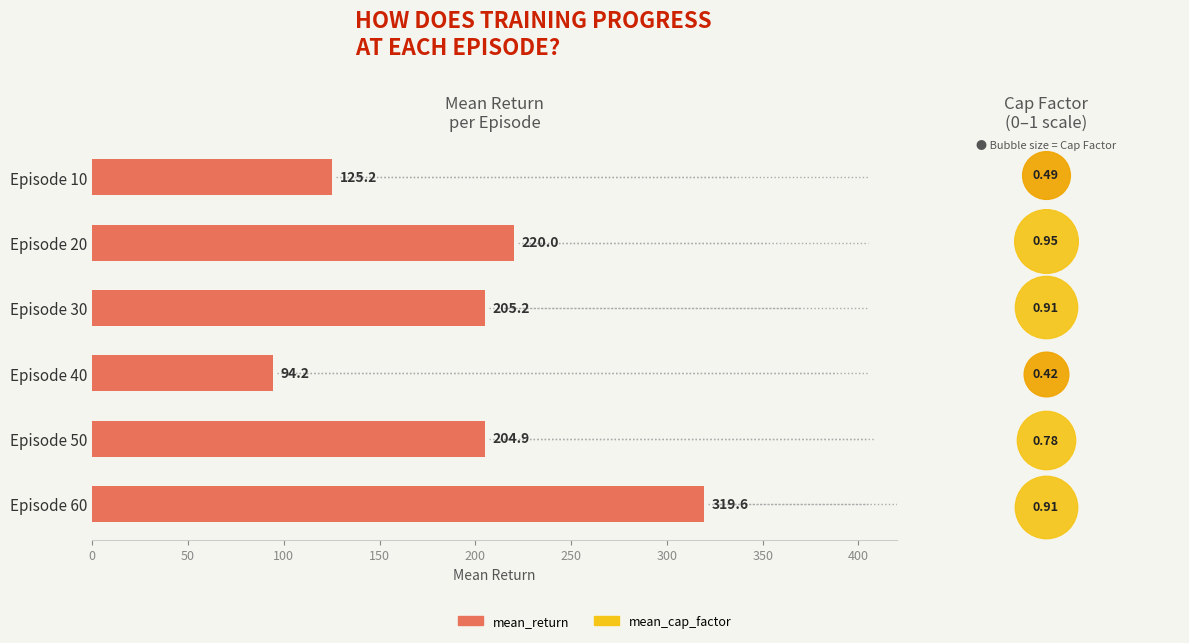

Between Episode 20 and Episode 60, which is larger?

Episode 60